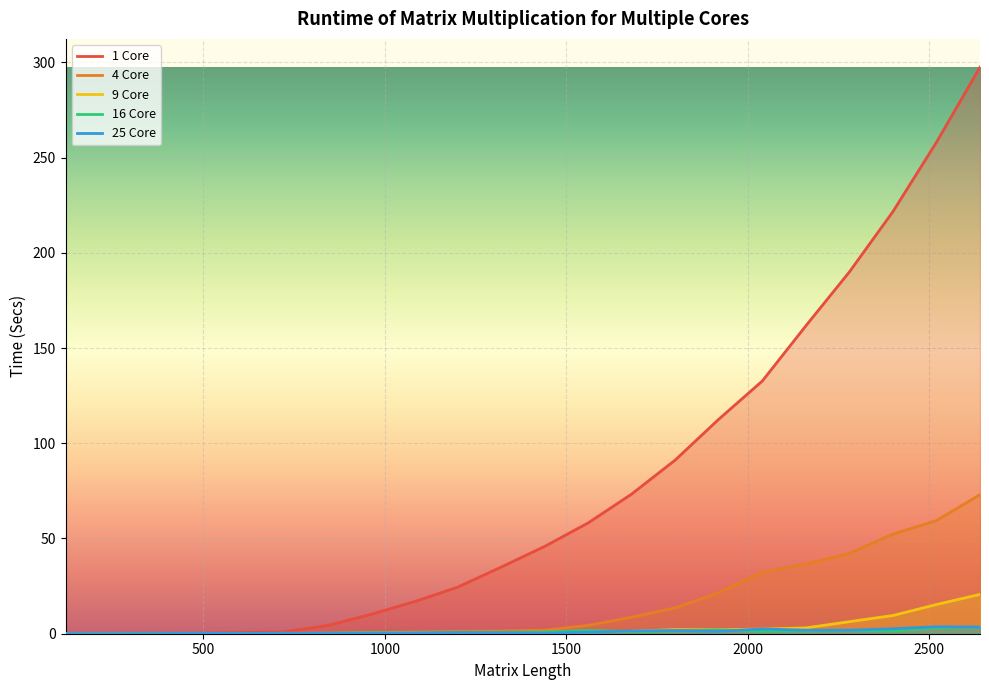

What are all the series names shown in the legend?

1 Core, 4 Core, 9 Core, 16 Core, 25 Core